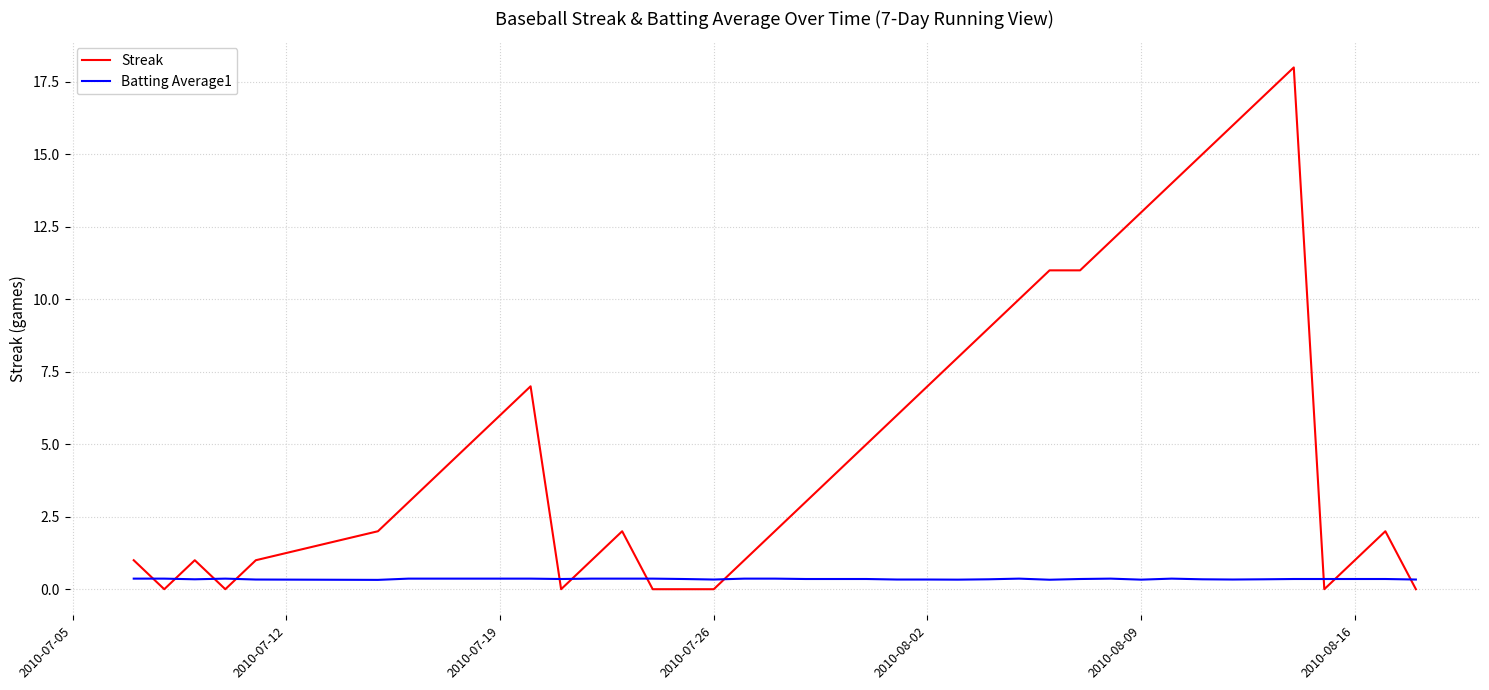

Which series ends up on top after the final intersection of Streak and Batting Average1?

Batting Average1